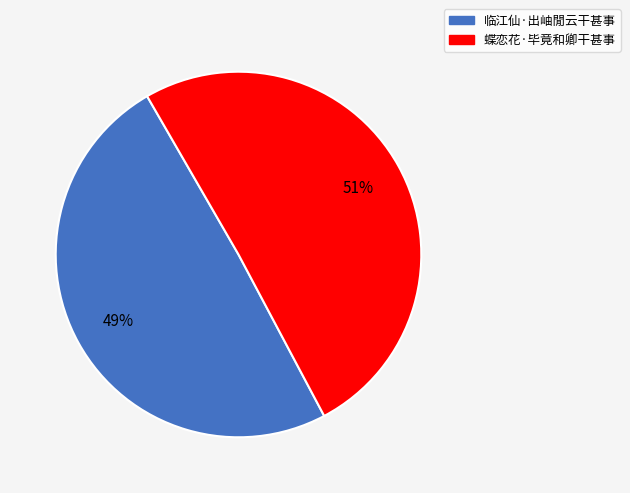

Approximately how many times larger is the value at 临江仙·出岫閒云干甚事 compared to 蝶恋花·毕竟和卿干甚事?

1.0